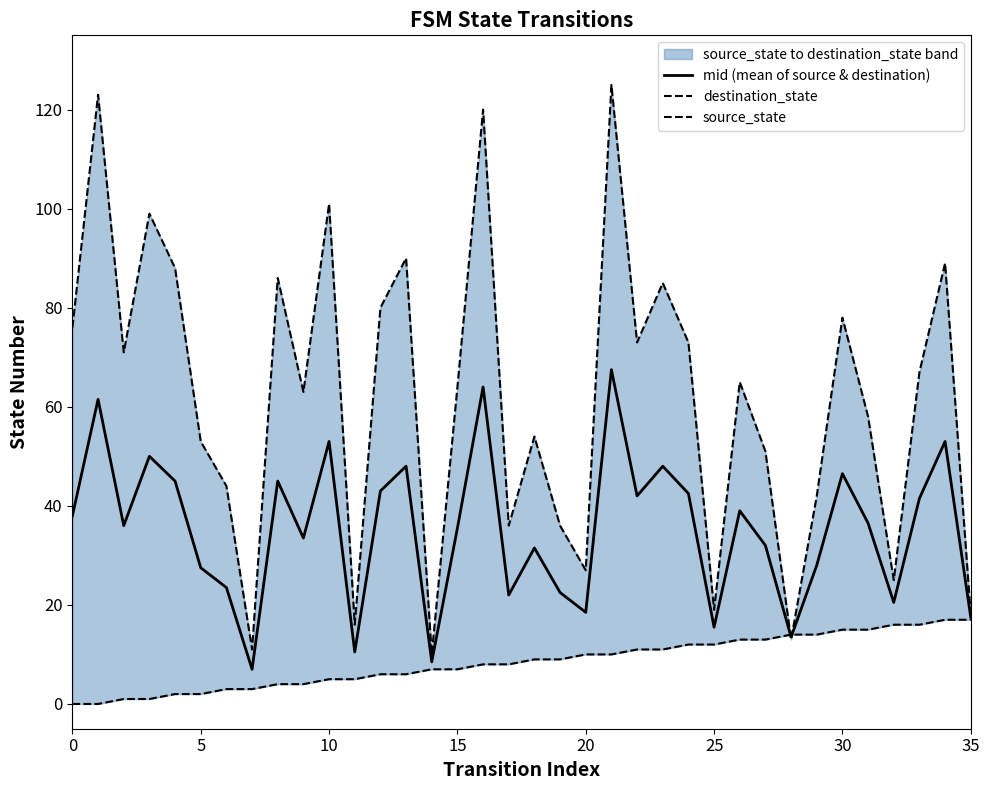

True or false: mid (mean of source & destination) and destination_state intersect in this chart.

True